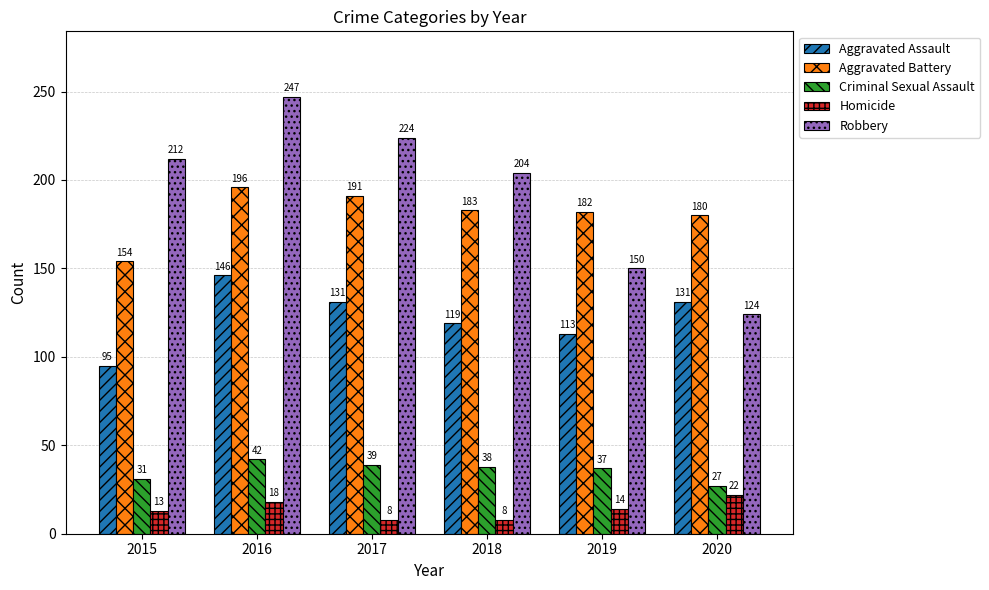

The value of Criminal Sexual Assault at 2016 is 42. True or false?

True